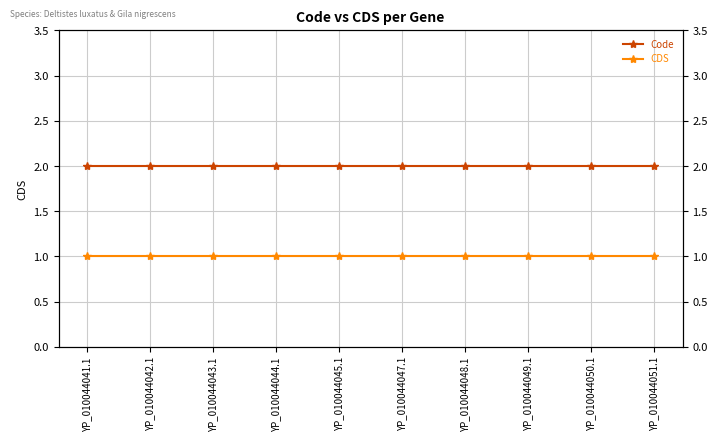

True or false: CDS has more than 1 points higher than both neighbors.

False